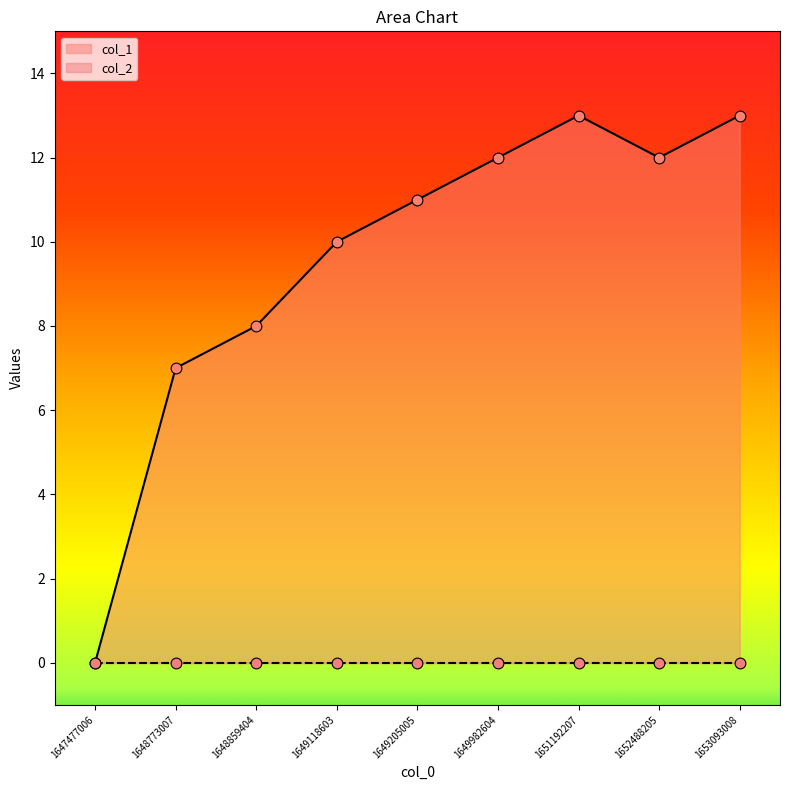

What is the change in value from 1649205005 to 1651192207?

+2